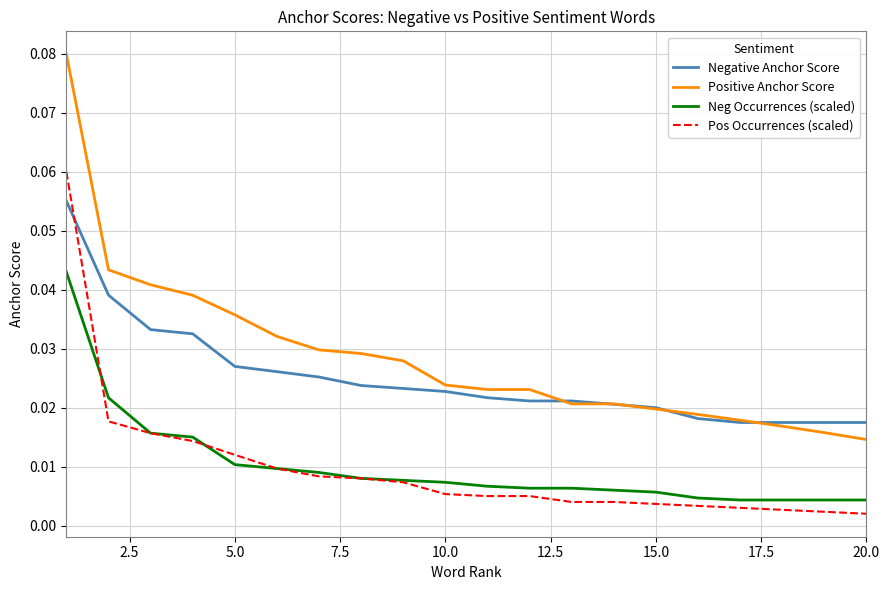

Which series has the largest total across all categories?

Positive Anchor Score